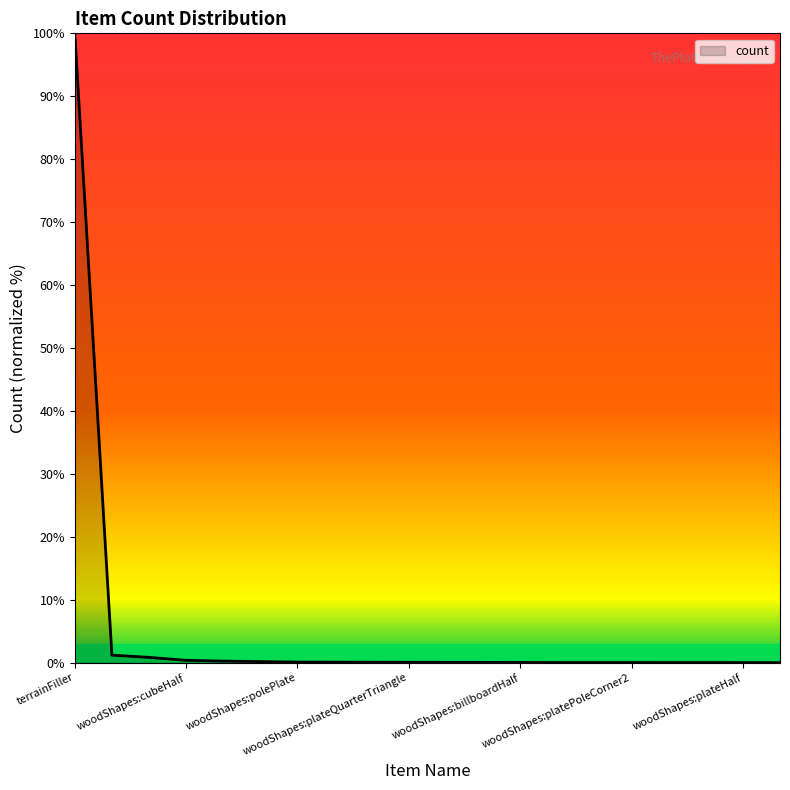

What is the maximum value shown in the chart?

100.0